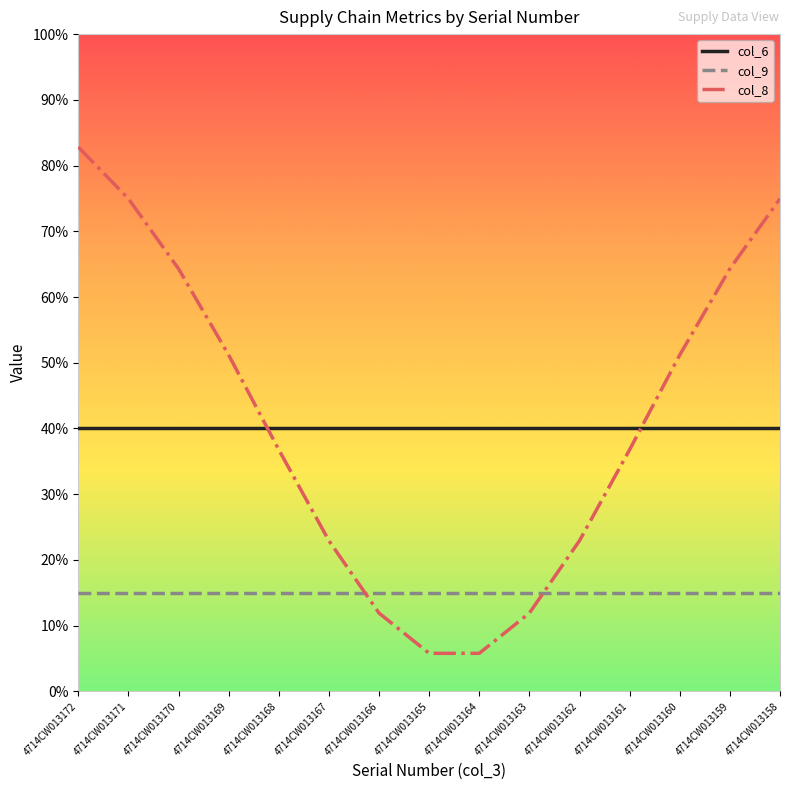

True or false: col_6 and col_8 cross at least once.

True